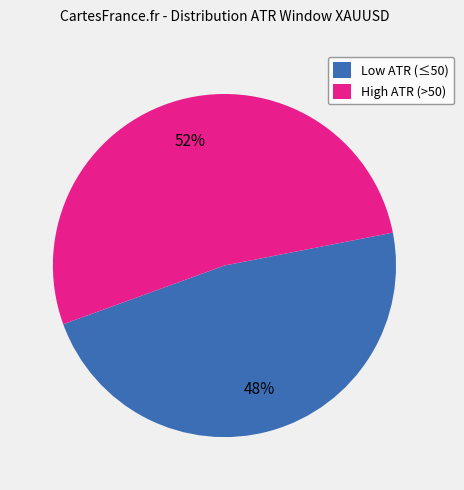

What is the ratio of the value at Low ATR (≤50) to the value at High ATR (>50)?

0.9